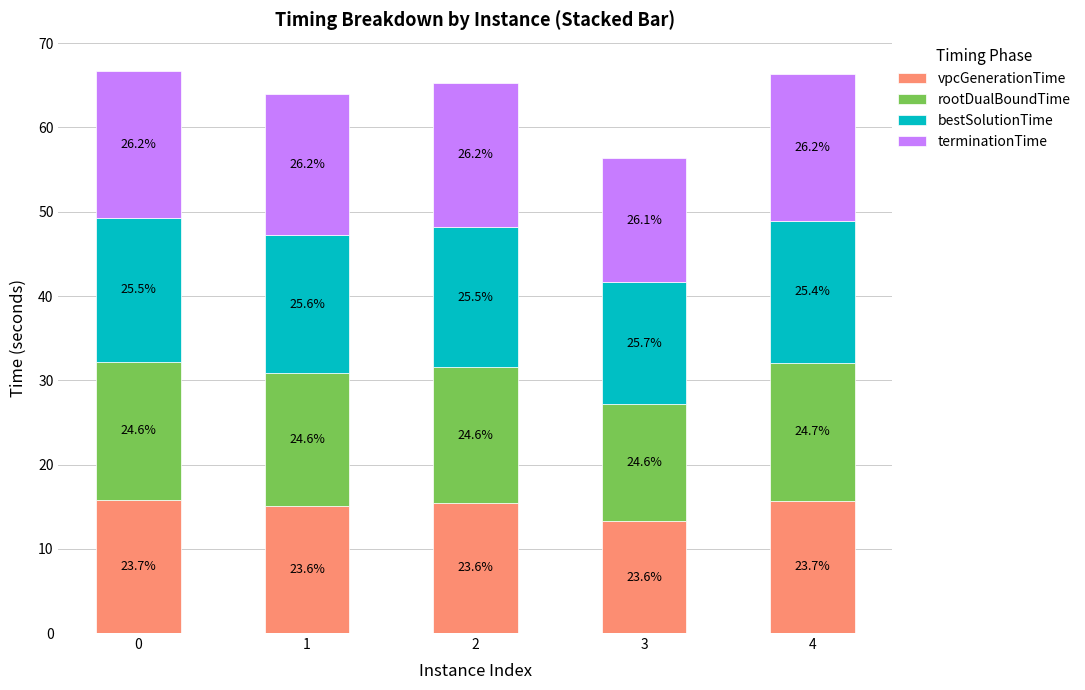

What are all the series names shown in the legend?

vpcGenerationTime, rootDualBoundTime, bestSolutionTime, terminationTime